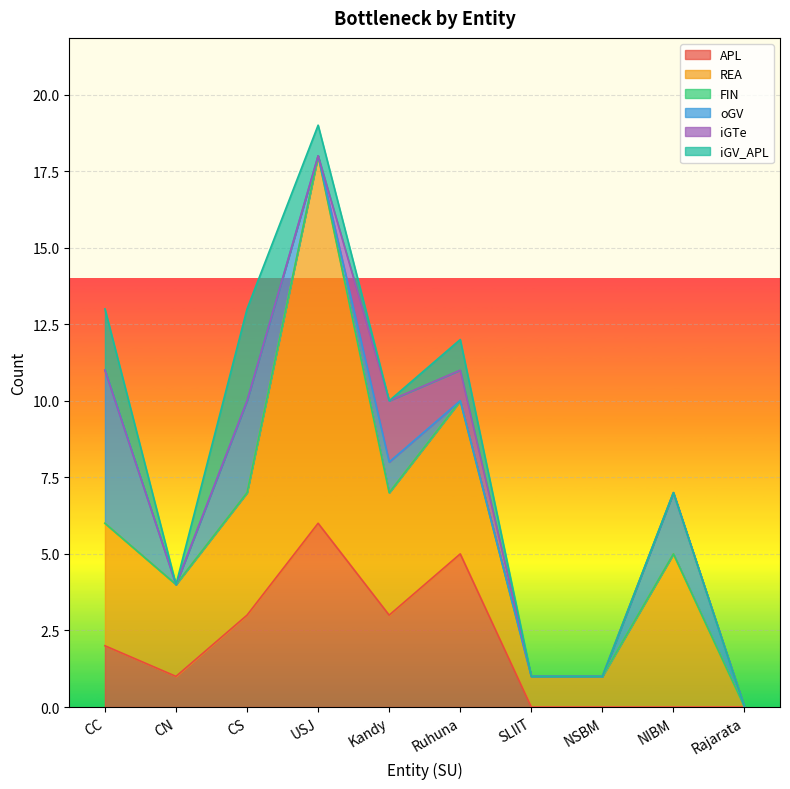

What is the difference between the maximum and minimum values in the REA series?

12